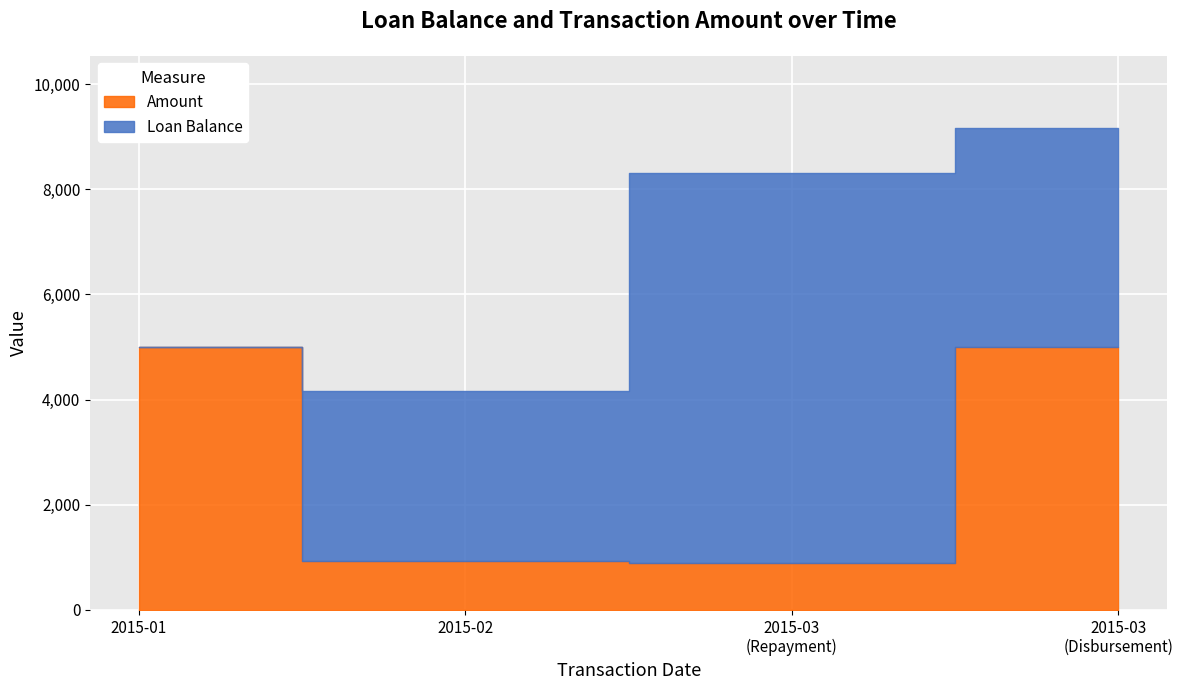

Which series changed the most between 2015-01-01 and 2015-02-01?

Amount